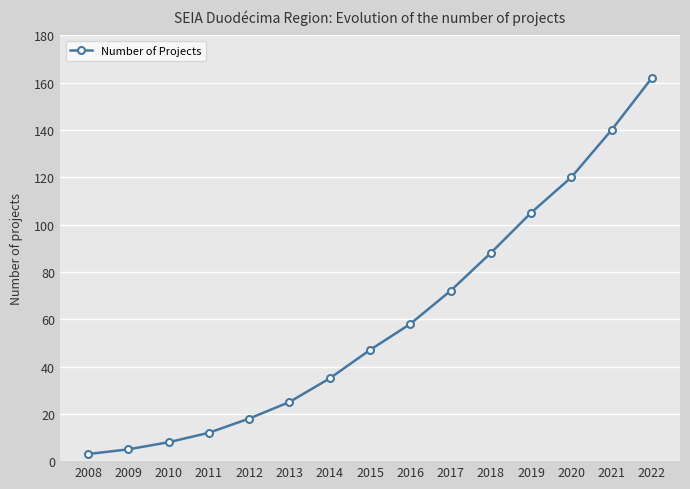

Approximately how many times larger is the value at 2012 compared to 2021?

0.1